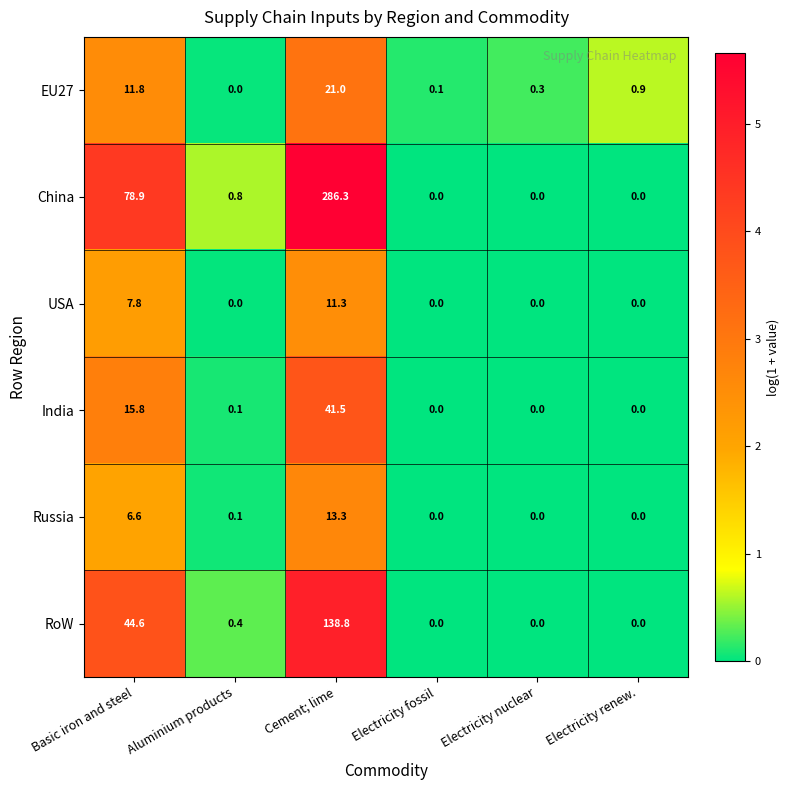

Which series has the widest spread of values?

China